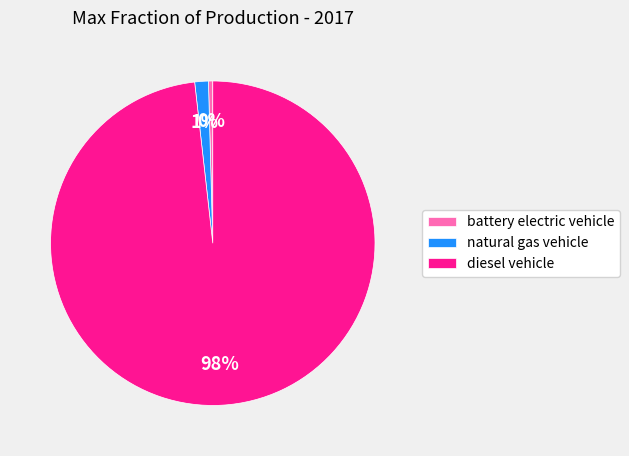

Rank the categories by value from lowest to highest.

battery electric vehicle, natural gas vehicle, diesel vehicle